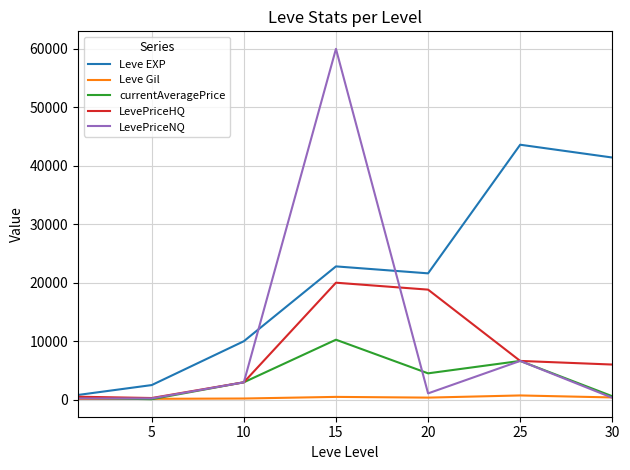

Which series has the largest total across all categories?

Leve EXP